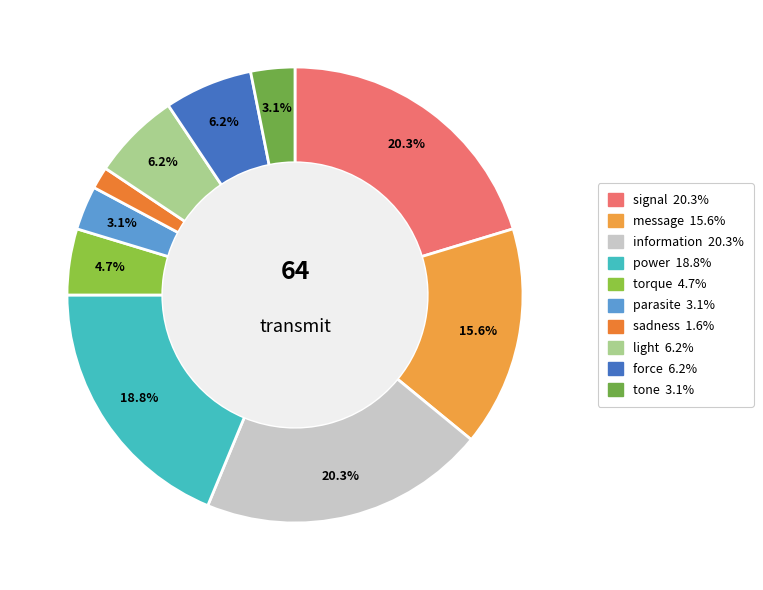

What is the smallest slice in the pie chart?

sadness